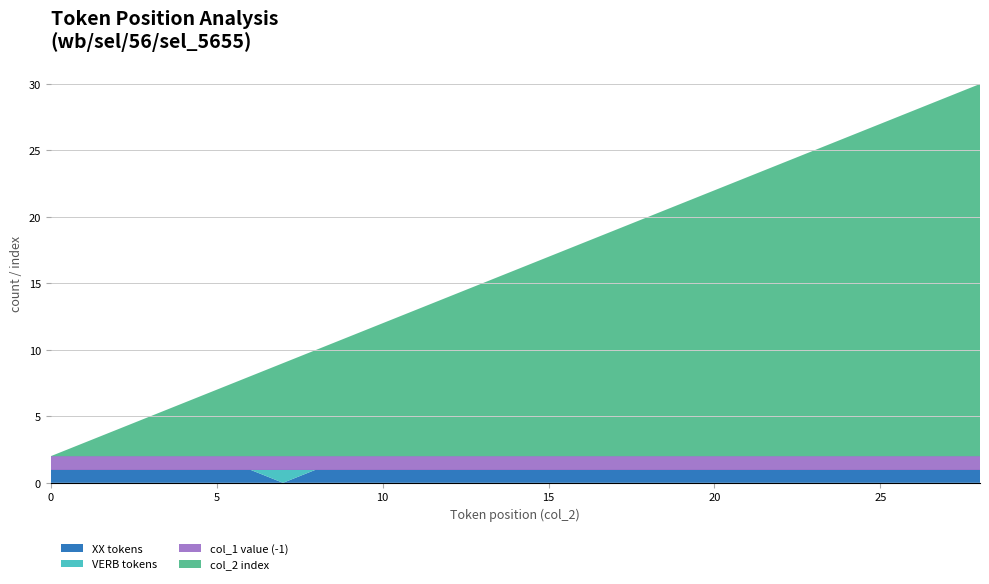

Reading left to right, extract all data points from this chart.

XX tokens: 1	1	1	1	1	1	1	0	1	1	1	1	1	1	1	1	1	1	1	1	1	1	1	1	1	1	1	1	1
VERB tokens: 0	0	0	0	0	0	0	1	0	0	0	0	0	0	0	0	0	0	0	0	0	0	0	0	0	0	0	0	0
col_1 value (-1): 1	1	1	1	1	1	1	1	1	1	1	1	1	1	1	1	1	1	1	1	1	1	1	1	1	1	1	1	1
col_2 index: 0	1	2	3	4	5	6	7	8	9	10	11	12	13	14	15	16	17	18	19	20	21	22	23	24	25	26	27	28